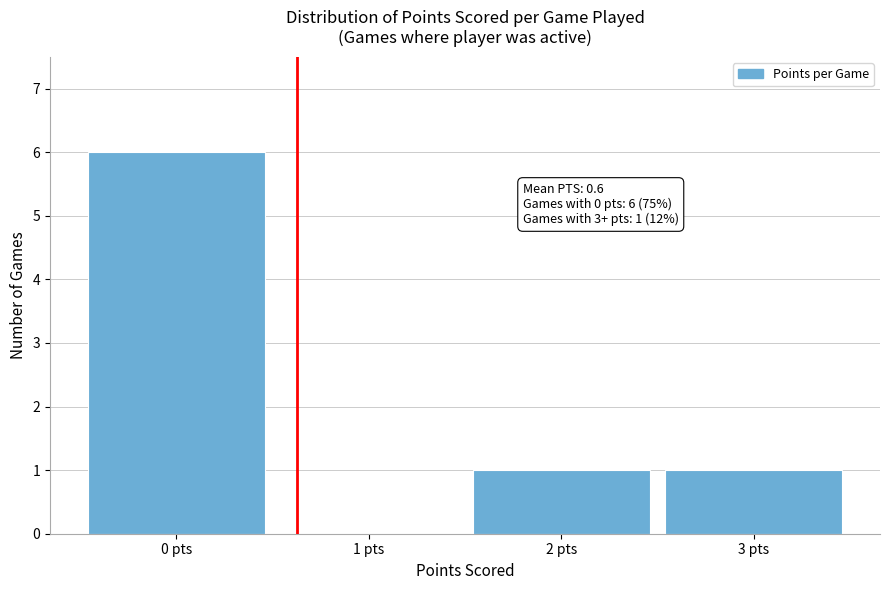

Which range on the x-axis has the tallest bar?

-0.5 to 0.5